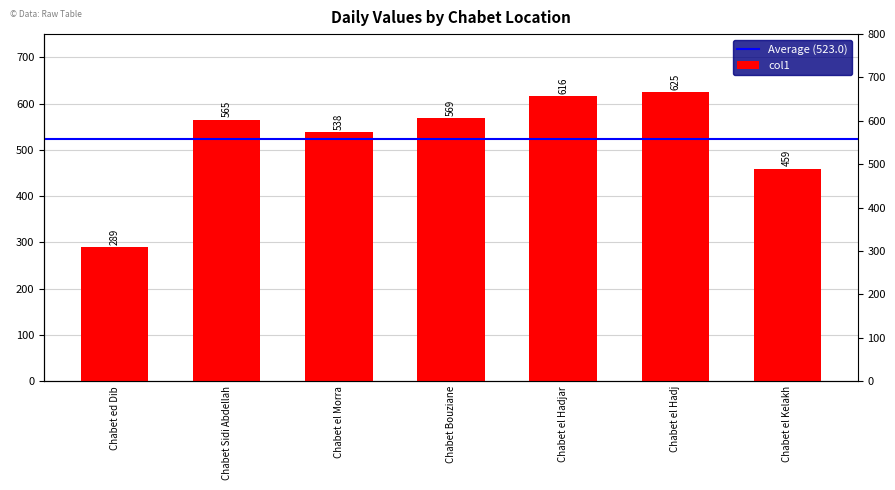

The value at Chabet ed Dib is 449. True or false?

False